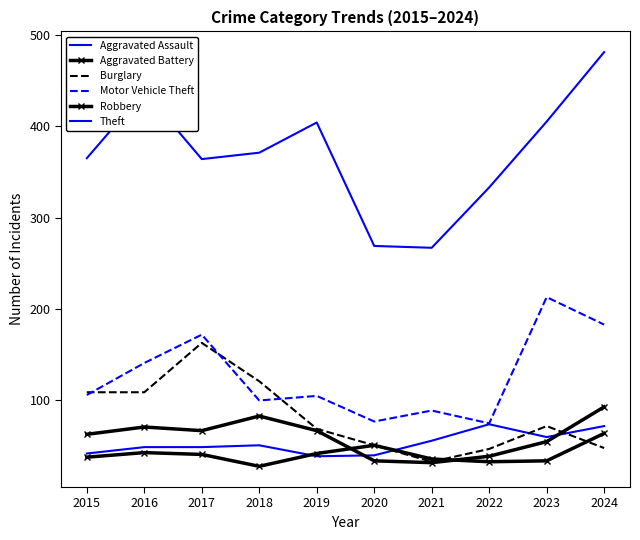

What is the difference between the maximum and second lowest values in the Motor Vehicle Theft series?

136